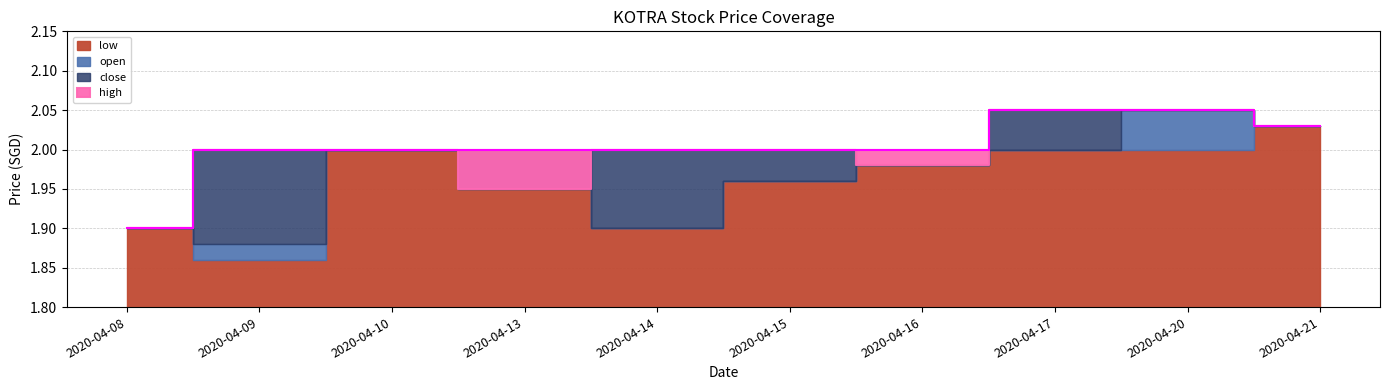

True or false: open has a value of 2.0 at 2020-04-15.

True